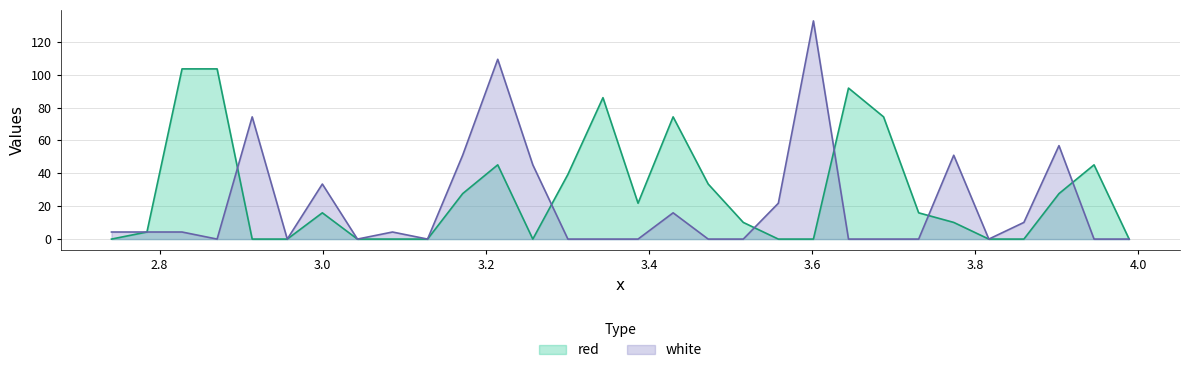

What position from the left is 3.1285?

10